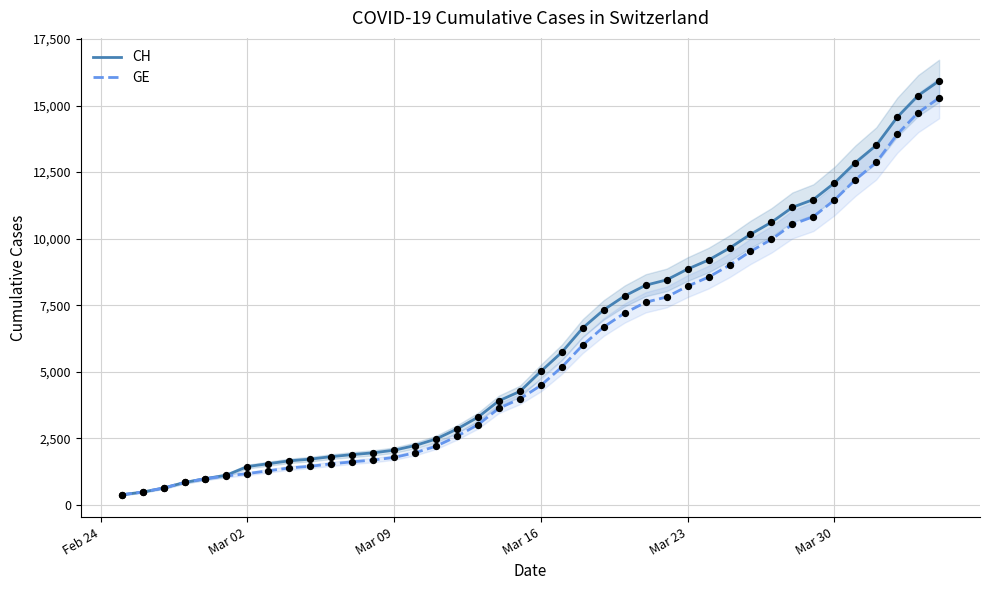

Which series reaches the maximum Y coordinate?

CH